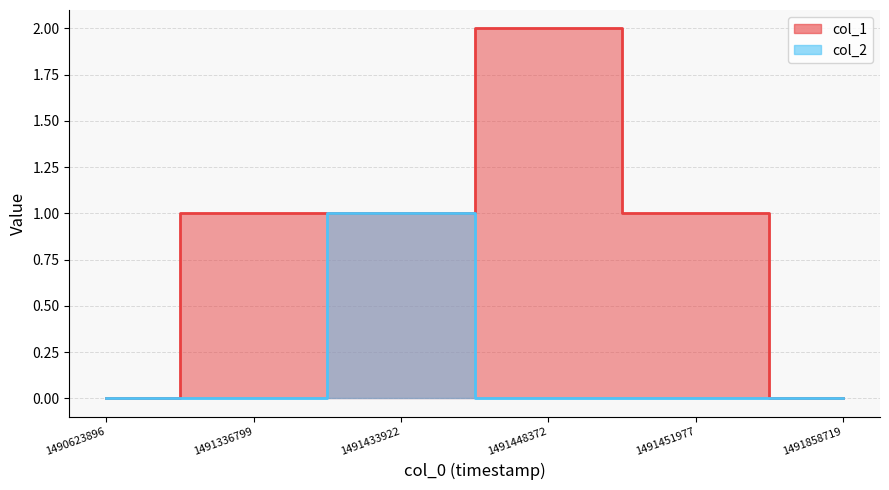

At 1491858719, list the series in order from smallest to largest.

col_1, col_2